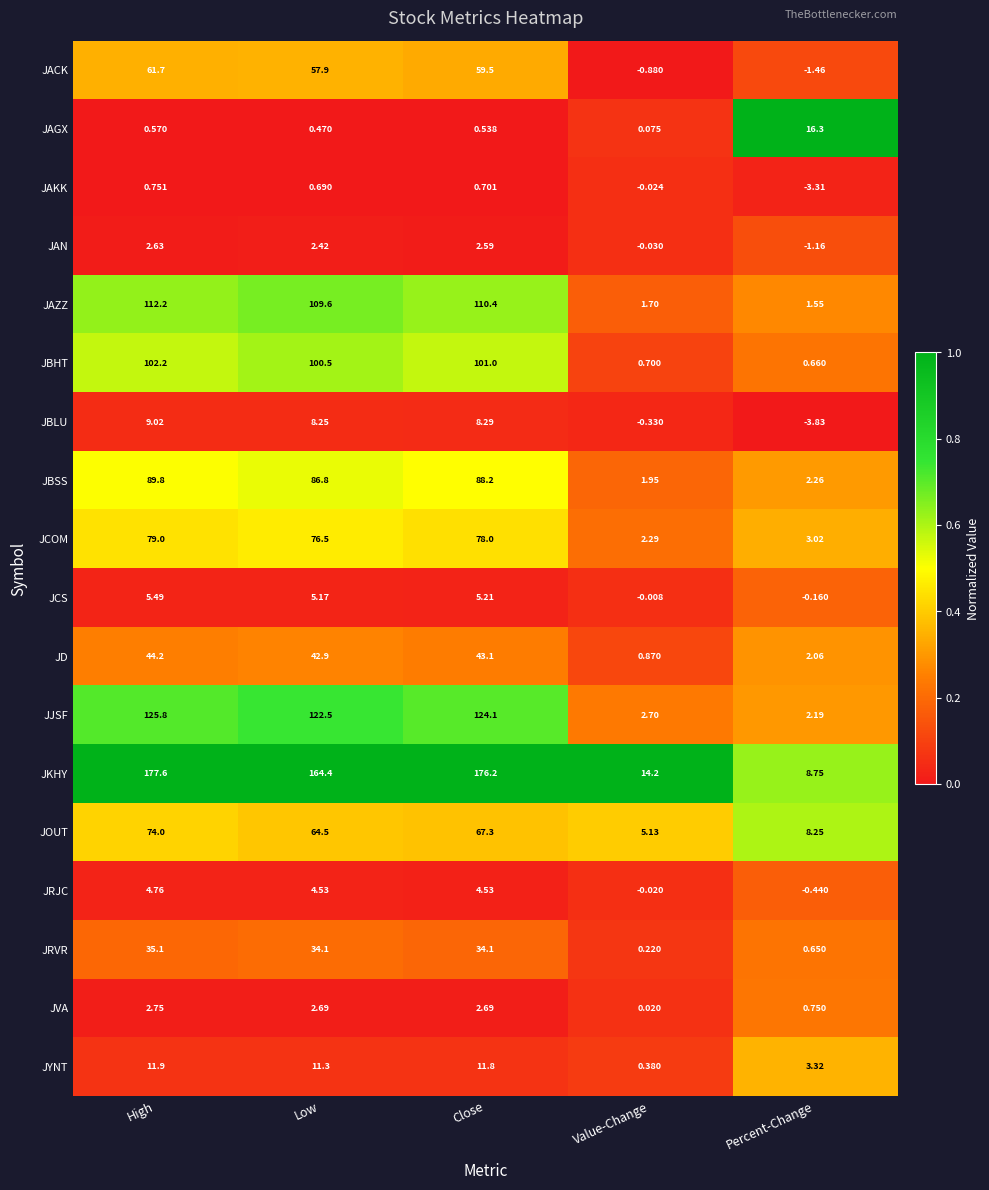

Rank the series at Value-Change from highest to lowest value.

JKHY, JOUT, JJSF, JCOM, JBSS, JAZZ, JD, JBHT, JYNT, JRVR, JAGX, JVA, JCS, JRJC, JAKK, JAN, JBLU, JACK